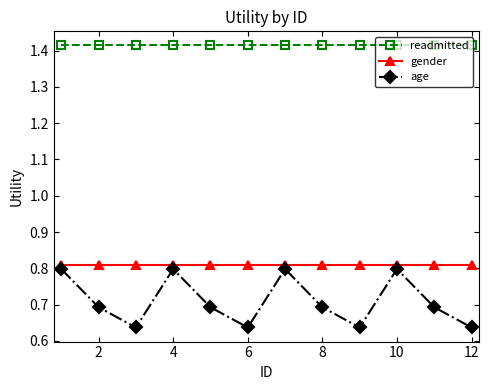

True or false: gender and age intersect in this chart.

False